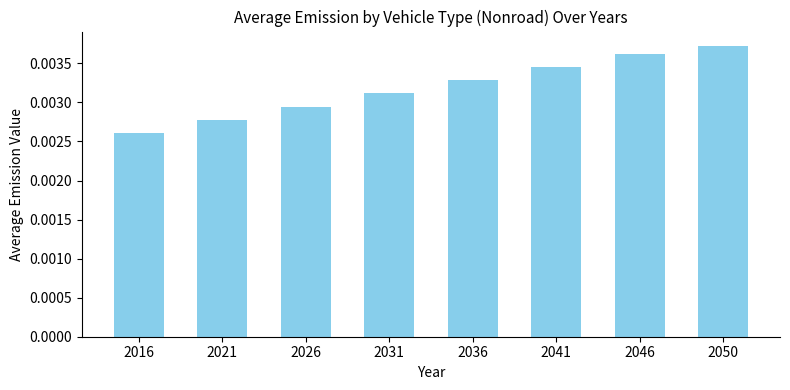

How many bars are there in total?

8